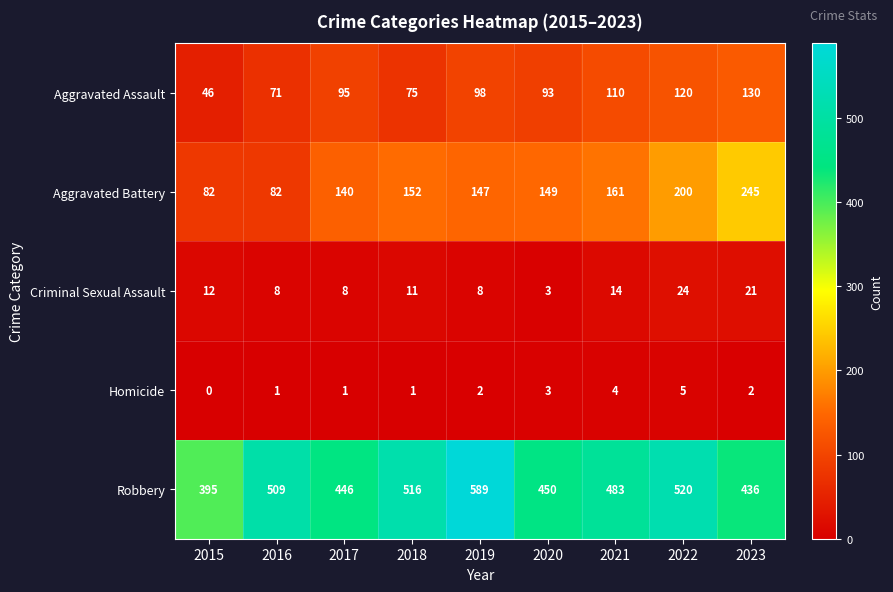

What is the difference between the highest and lowest values at 2016?

508